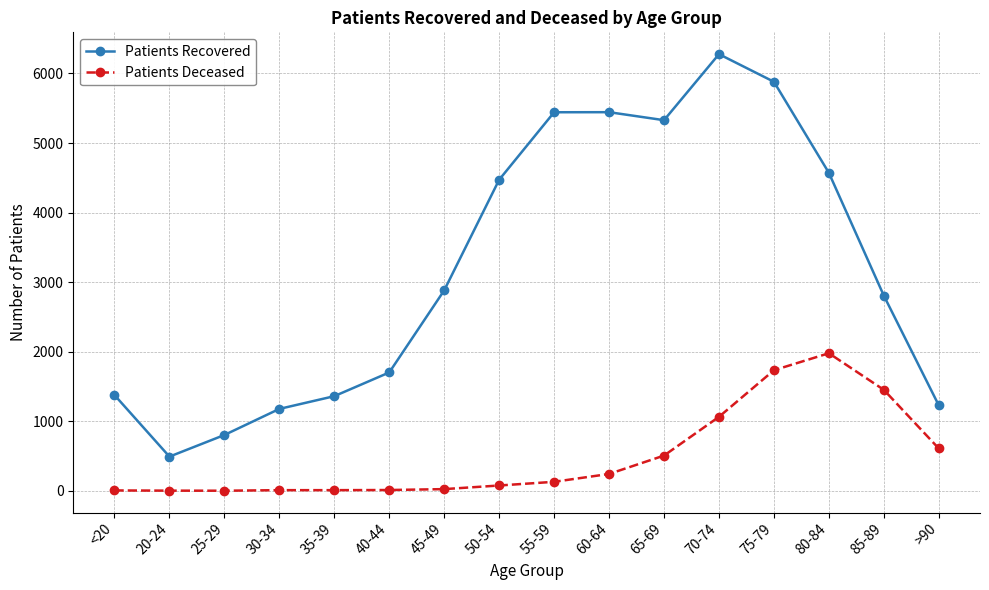

What are all the series names shown in the legend?

Patients Recovered, Patients Deceased